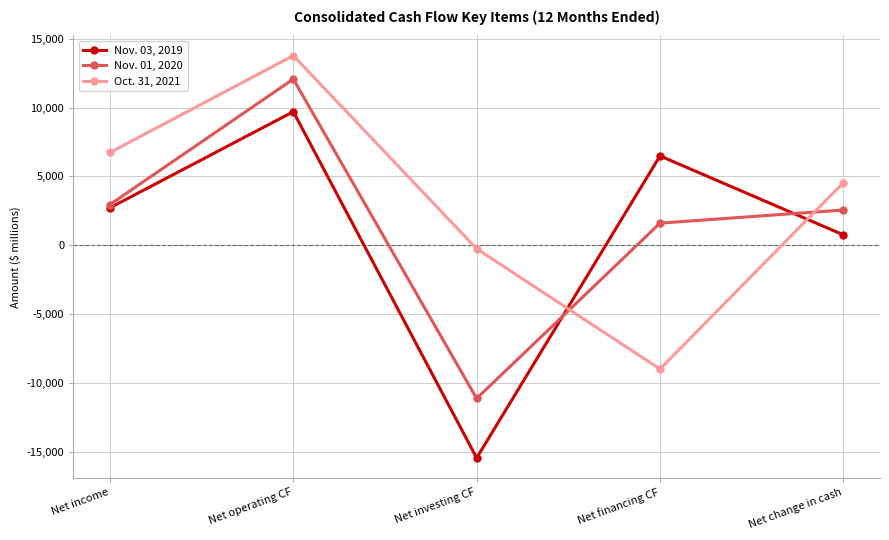

What is the total value across all series at Net operating CF?

35522